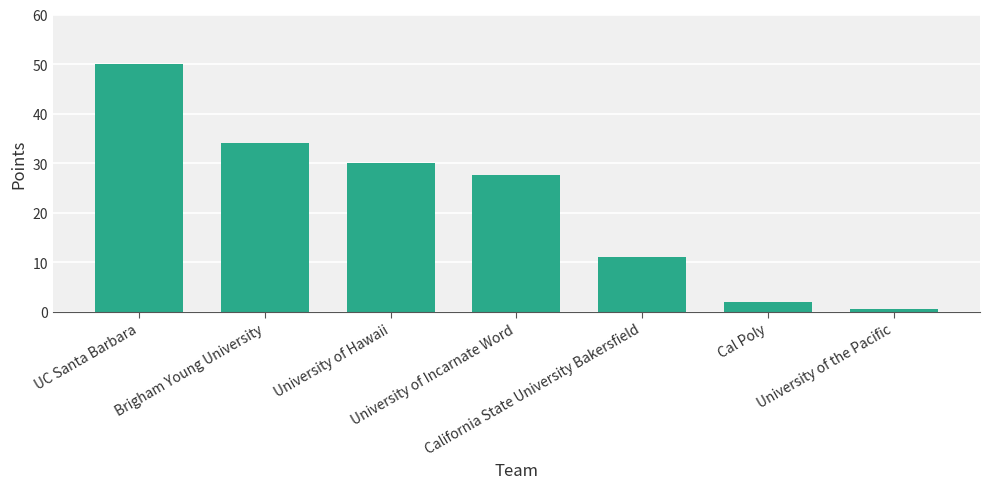

Reading left to right, list all the values displayed in this chart.

UC Santa Barbara=50.0	Brigham Young University=34.0	University of Hawaii=30.0	University of Incarnate Word=27.5	California State University Bakersfield=11.0	Cal Poly=2.0	University of the Pacific=0.5